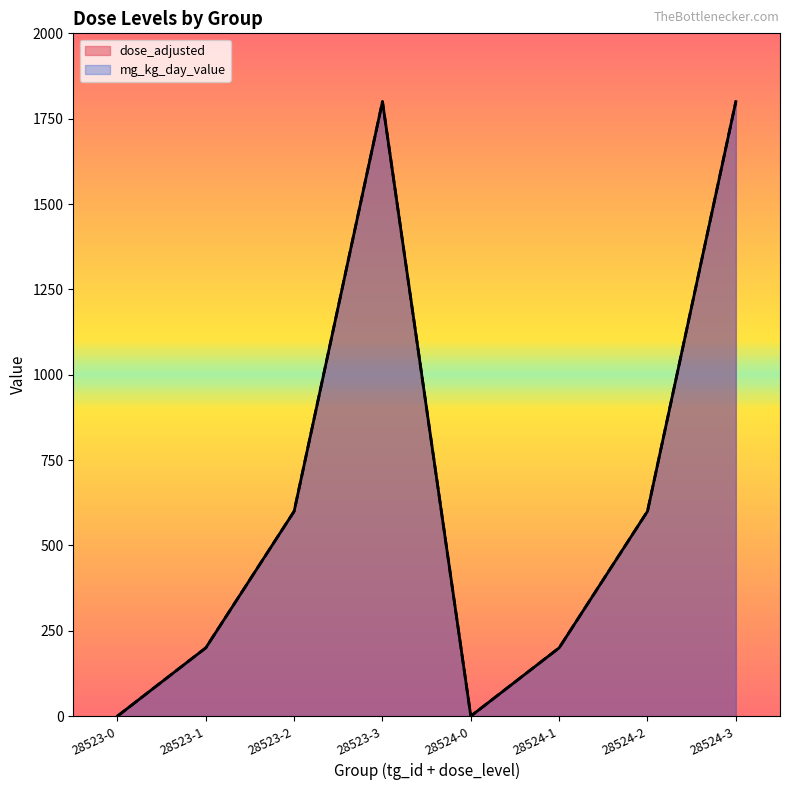

True or false: mg_kg_day_value and dose_adjusted intersect in this chart.

False